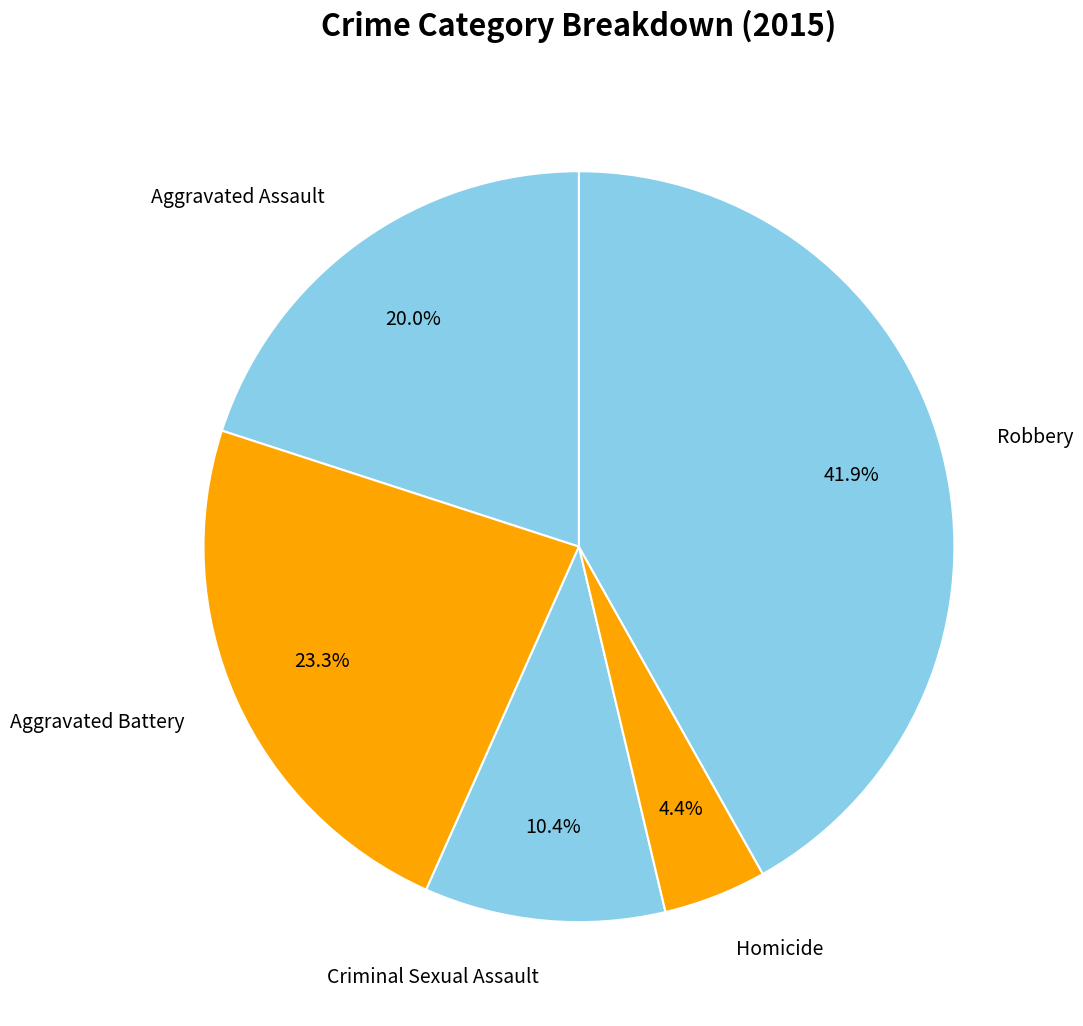

Is there a majority slice in this chart?

No